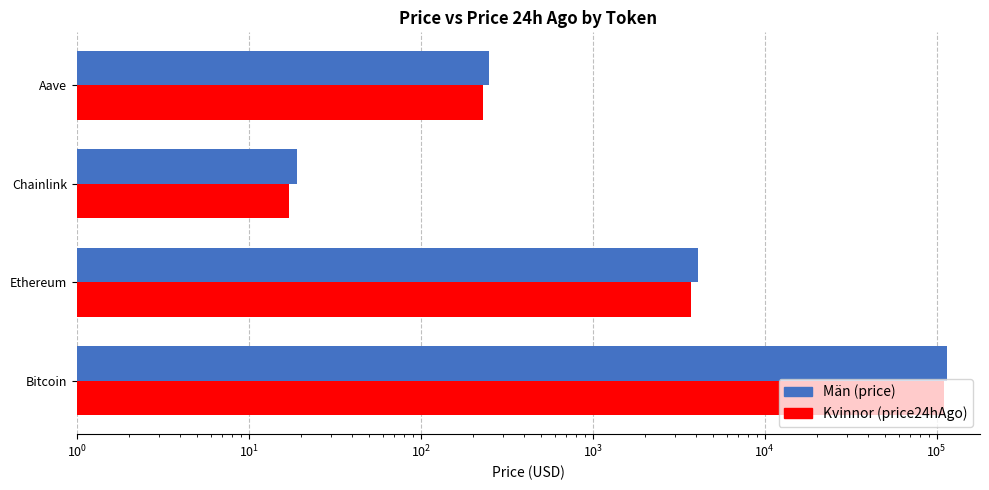

Is it true that price24hAgo equals 5509.8 at Ethereum?

False